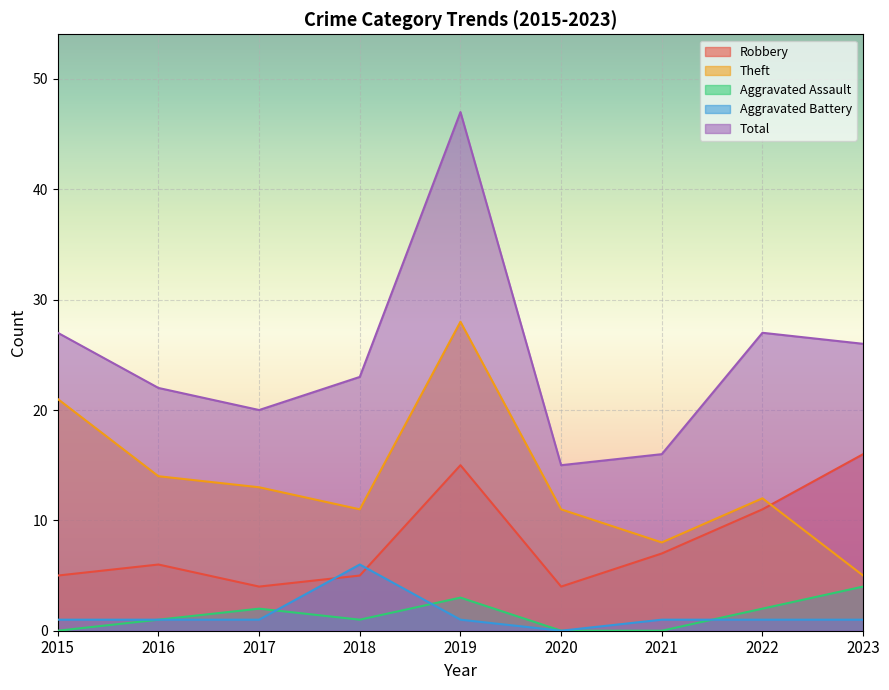

The Theft series shows 28 at 2015. True or false?

False